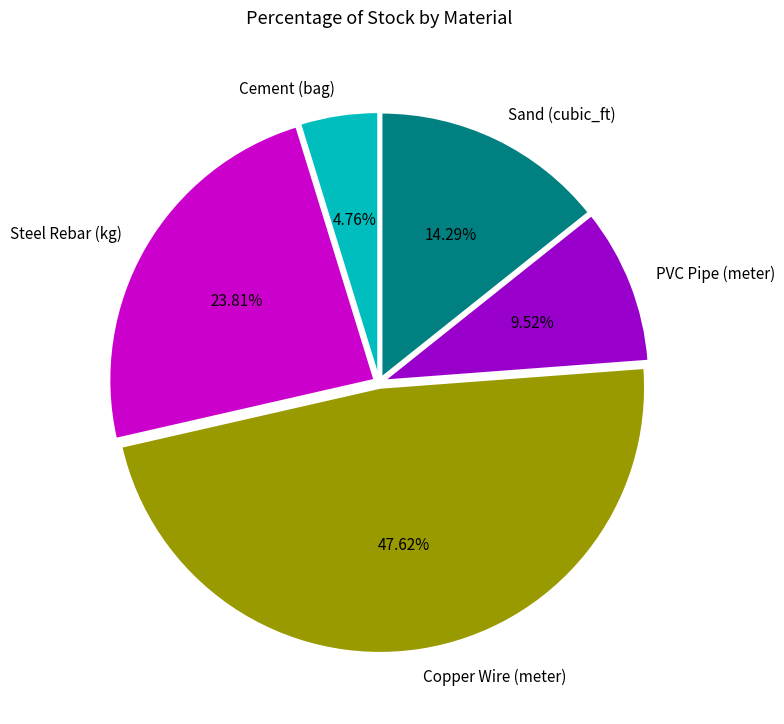

What is the total percentage of Copper Wire (meter) and Steel Rebar (kg)?

71.4%